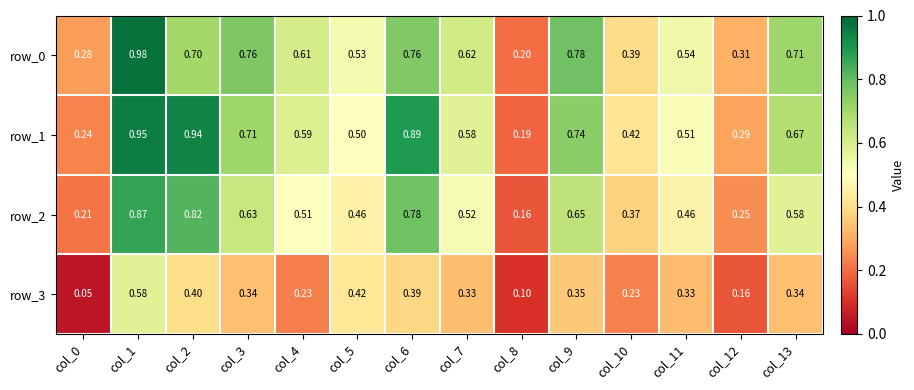

What is the spread (max minus min) of values at col_11?

0.2